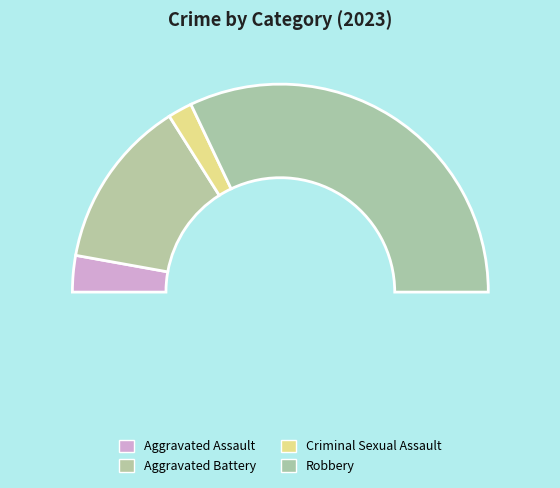

Does any single category account for the majority?

Yes